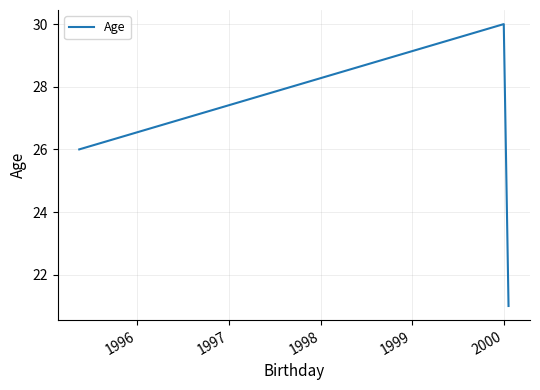

What is the minimum value shown in the chart?

21